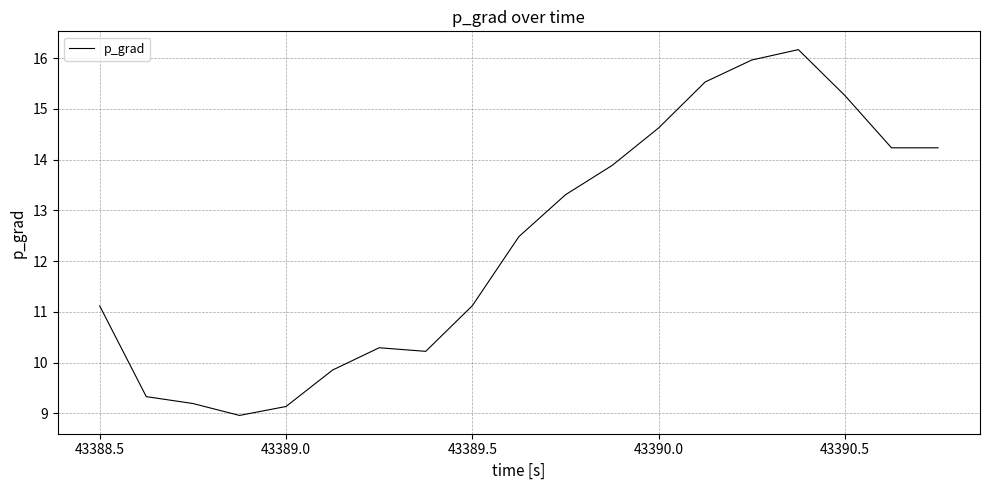

What is the maximum value shown in the chart?

16.2